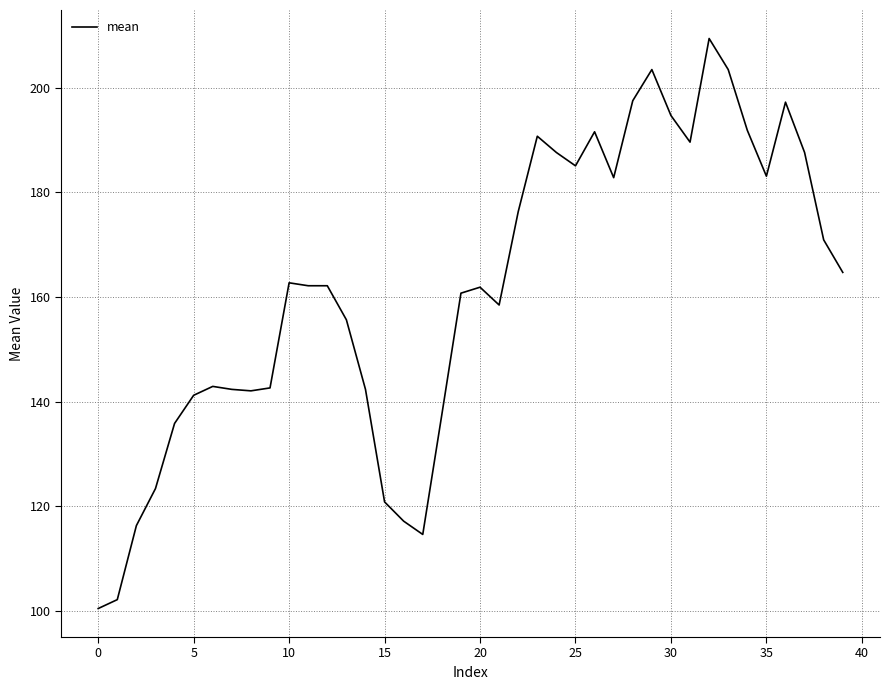

What is the difference between the maximum and minimum values?

109.0